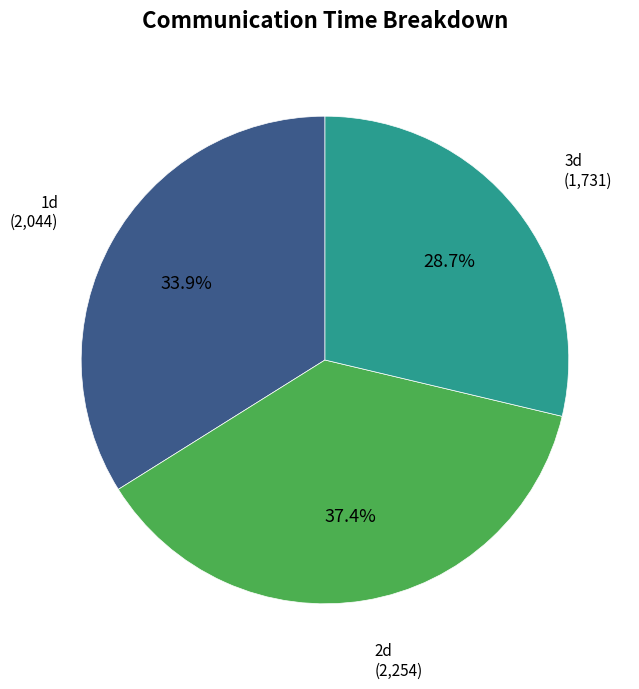

Is there any slice that represents more than half of the pie?

No